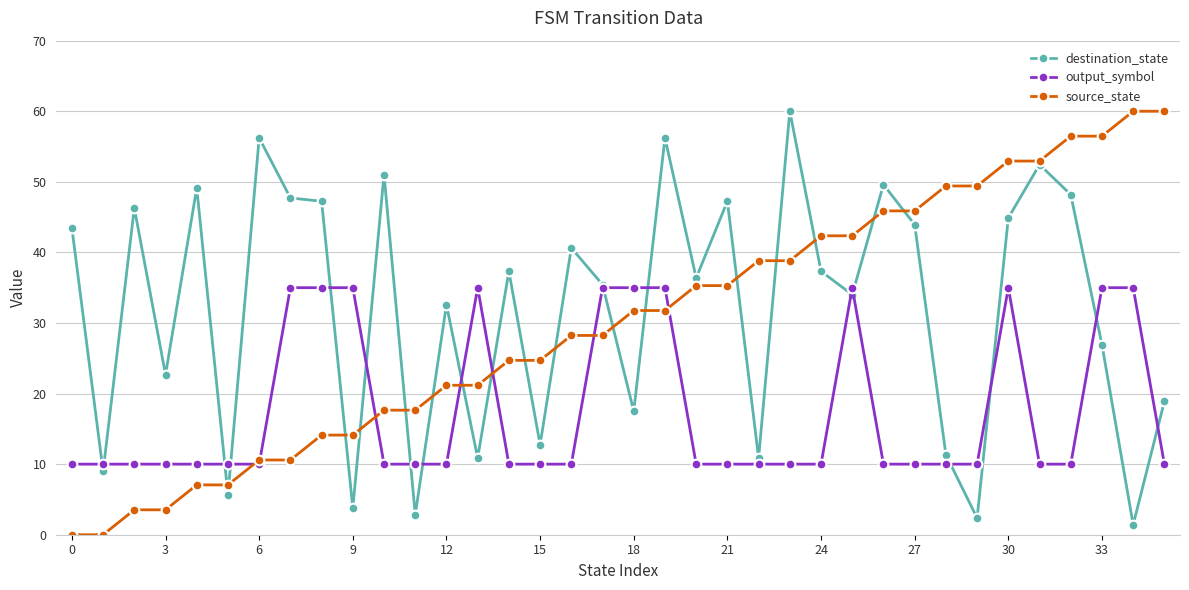

What is the value of the source_state point at the 28th from the left?

45.9